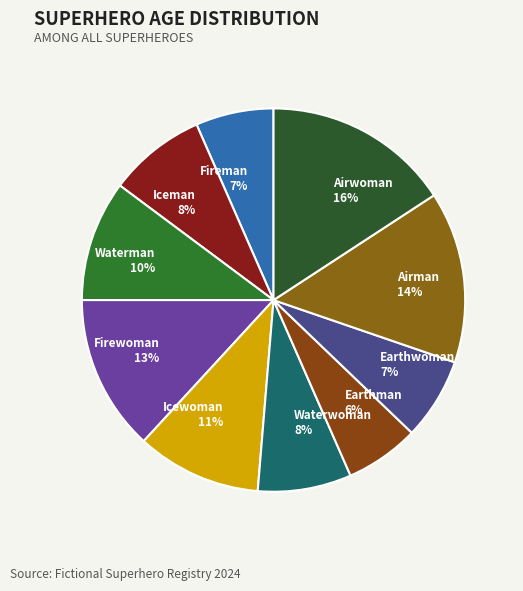

Count the number of slices in the pie.

10